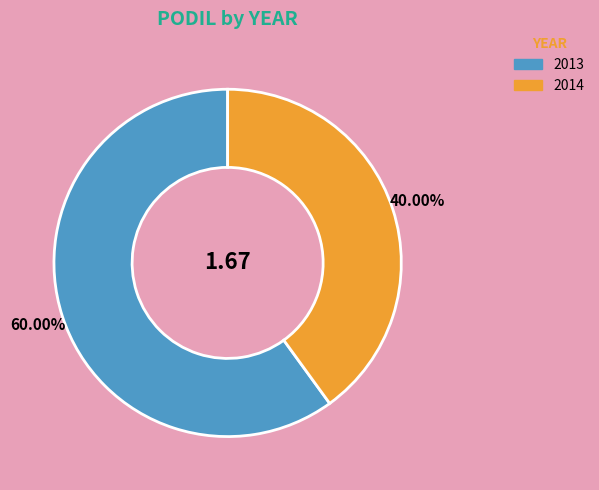

Which has a higher value, 2014 or 2013?

2013